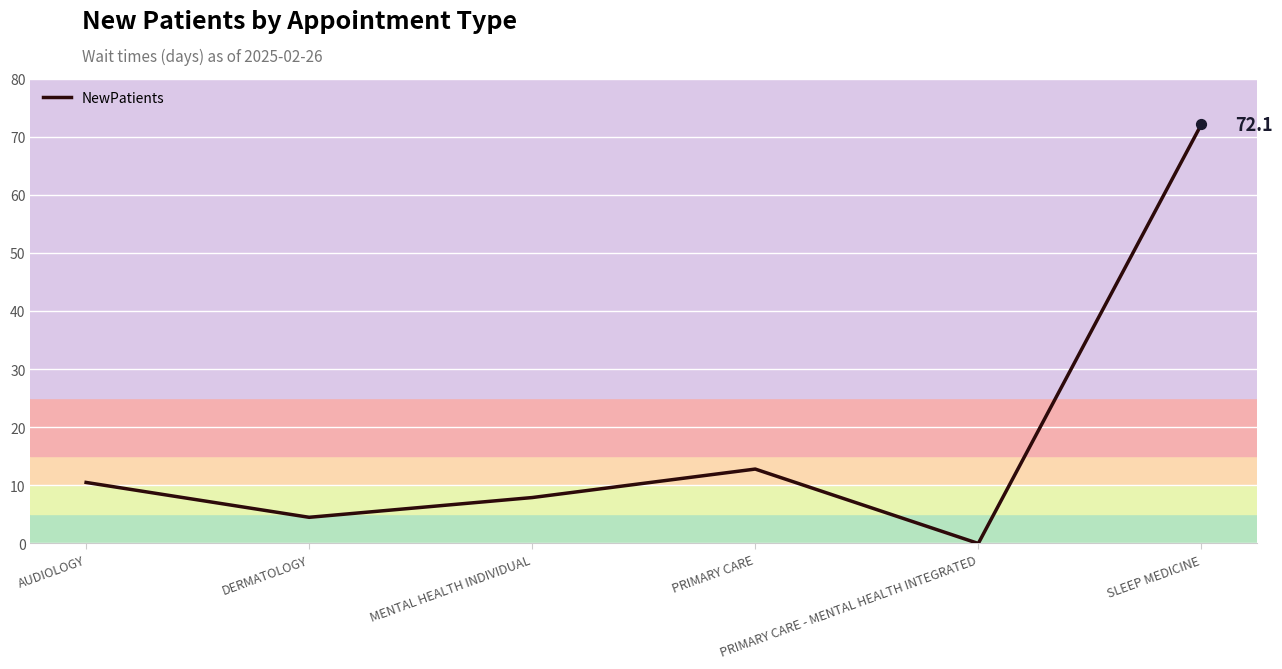

Between SLEEP MEDICINE and PRIMARY CARE, which is larger?

SLEEP MEDICINE